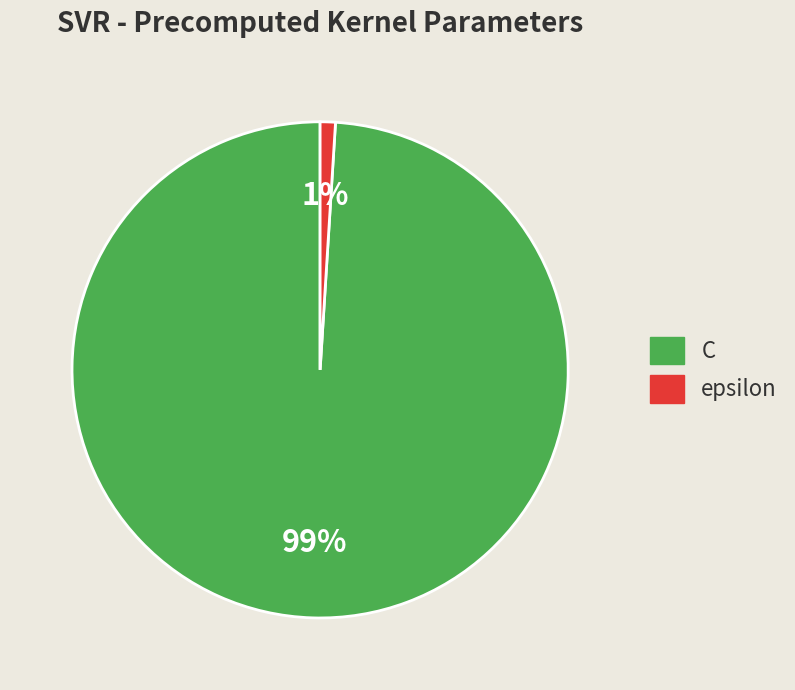

Do C and epsilon together represent more than half of the pie?

Yes